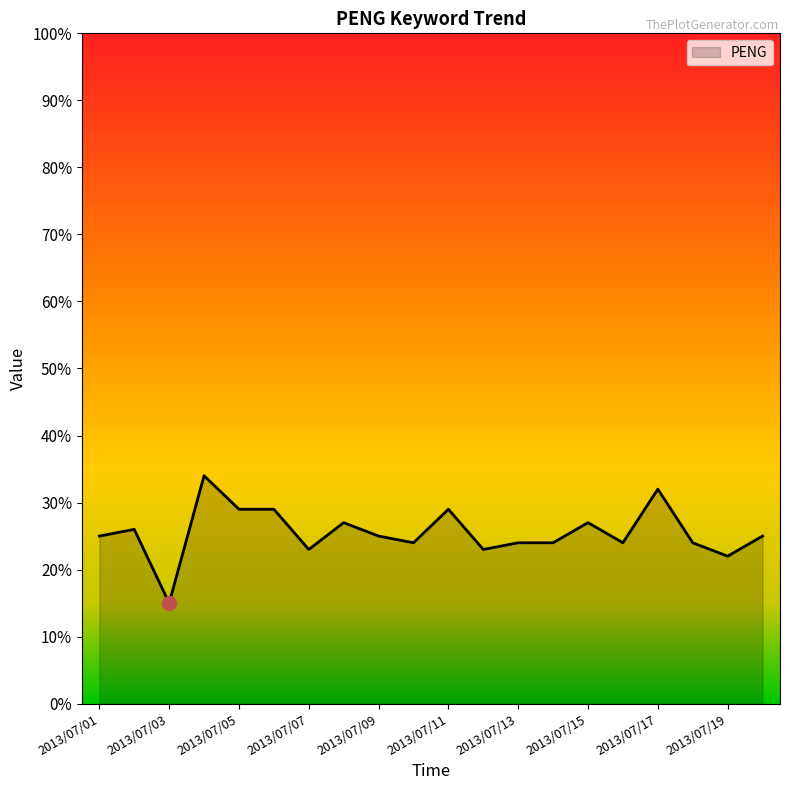

What is the minimum value shown in the chart?

15